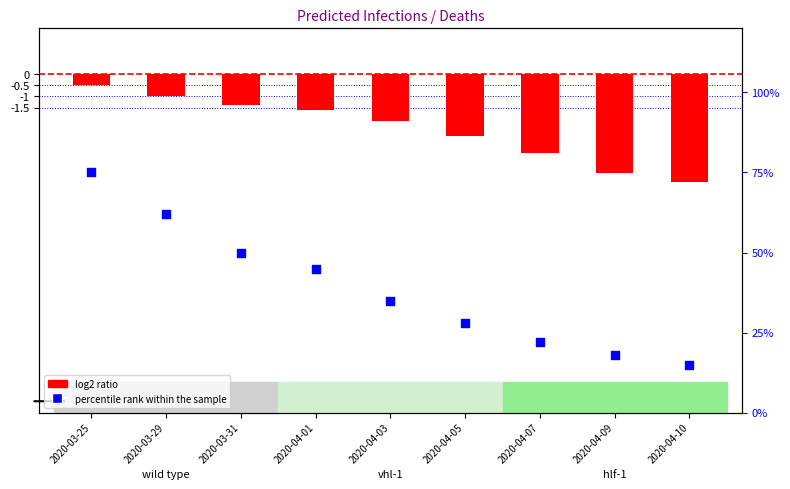

What are all the series names shown in the legend?

log2 ratio, percentile rank within the sample